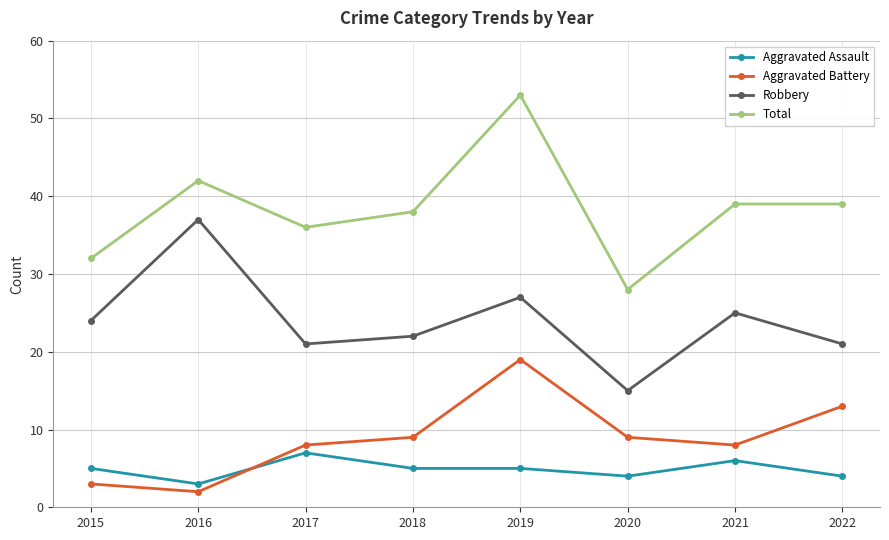

At 2015, list the series in order from largest to smallest.

Total, Robbery, Aggravated Assault, Aggravated Battery